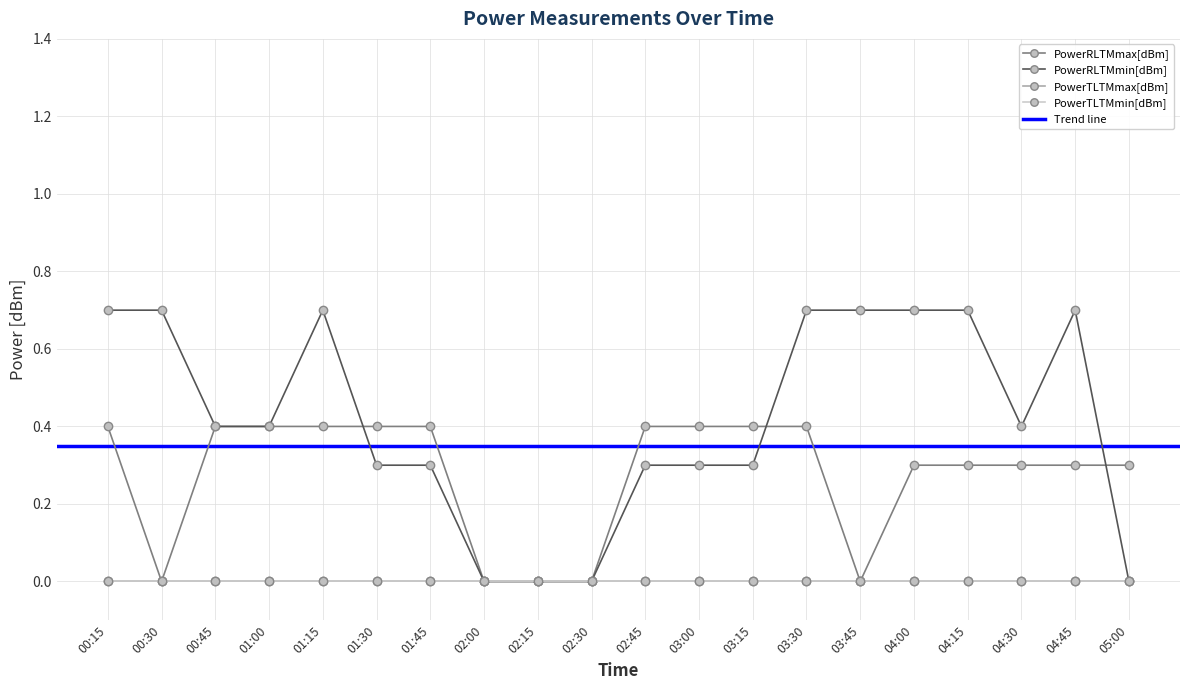

Rank the series at 05:00 from lowest to highest value.

PowerRLTMmin[dBm], PowerRLTMmax[dBm]